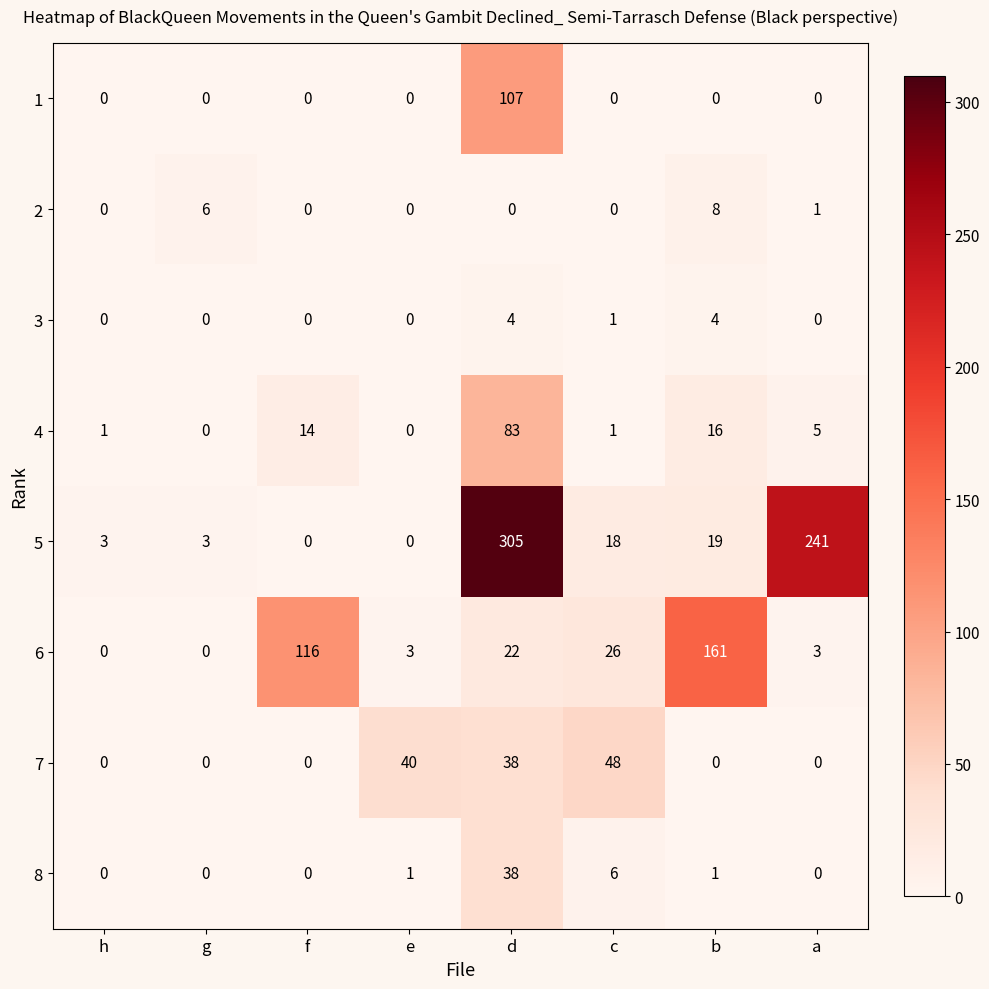

At how many categories does at least one series exceed 111?

4